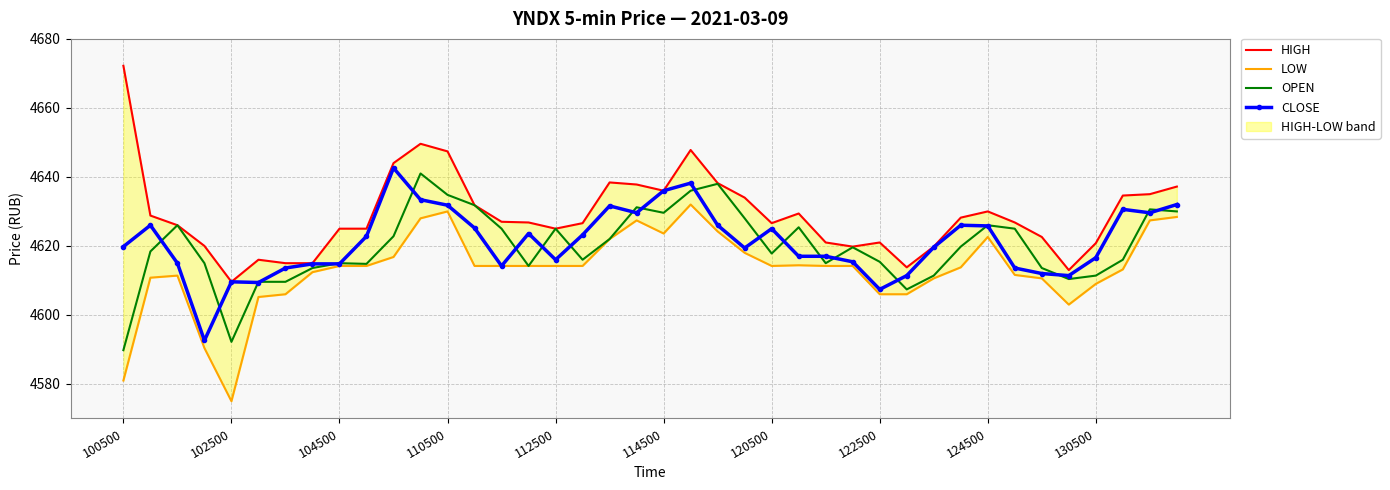

What is the label of the 1st point from the left?

100500